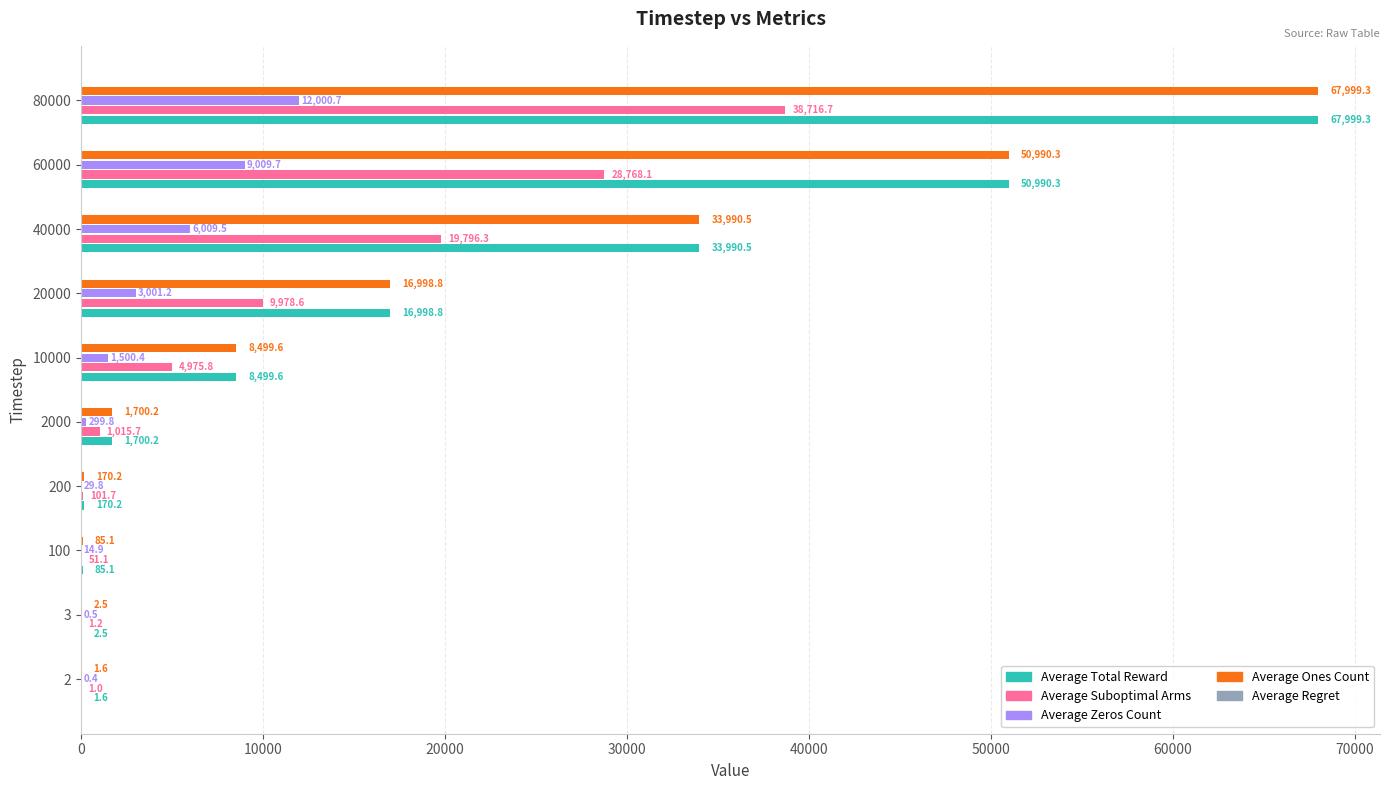

Where is Average Ones Count nearest to the value 34000?

40000